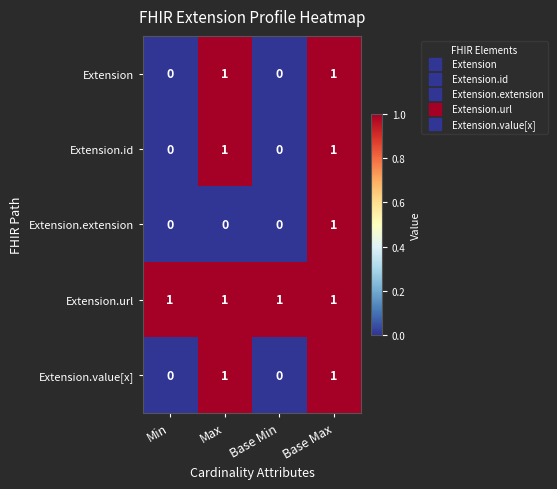

At which category is the sum across all series the highest?

Base Max